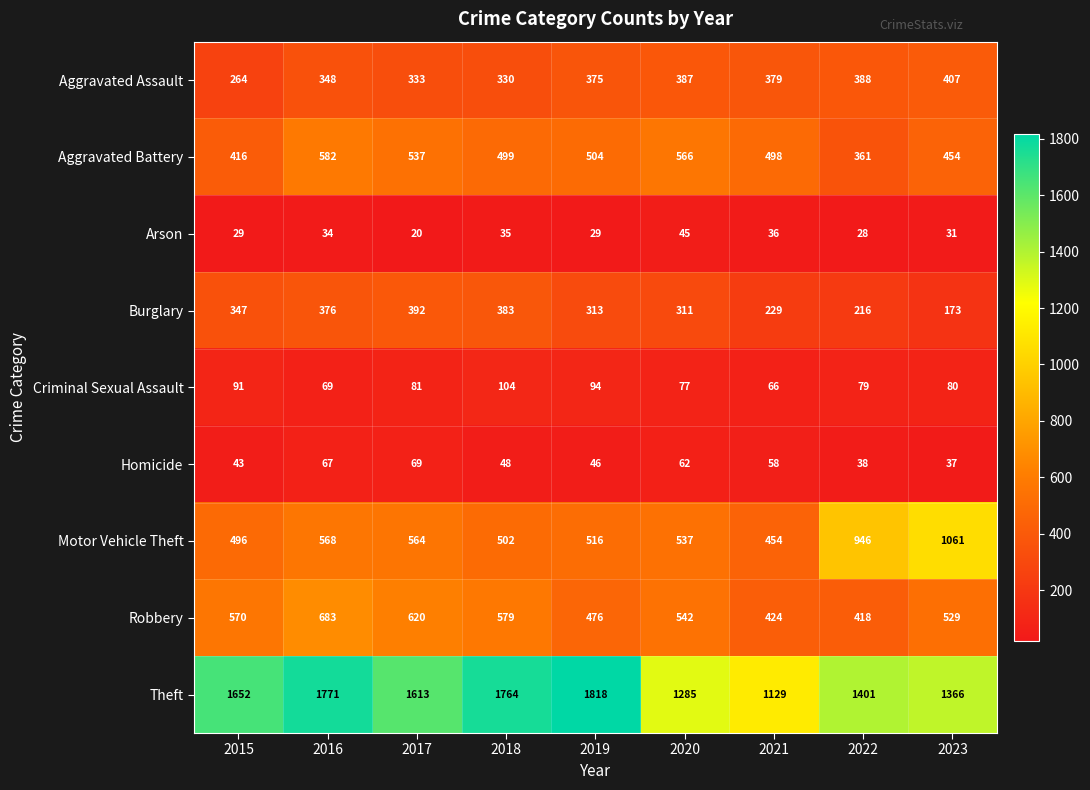

What is the sum of the Robbery values at 2017 and 2020?

1162